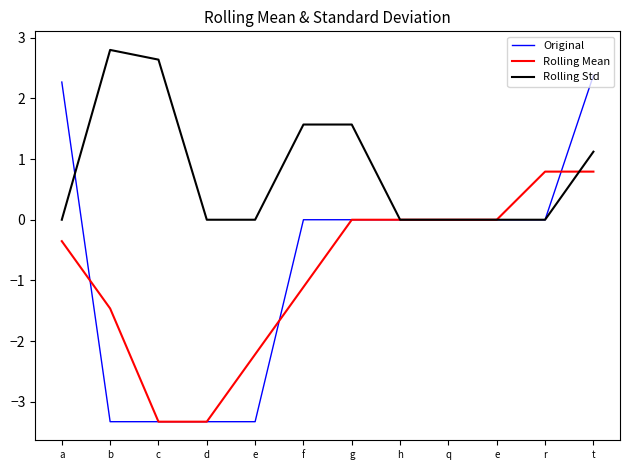

What is the difference between the second highest and second lowest values in the Original series?

5.6